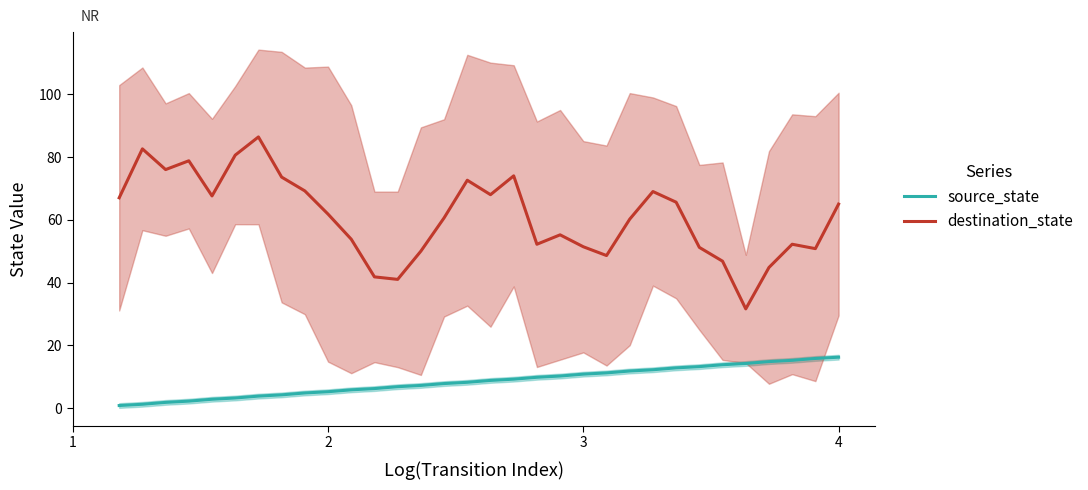

True or false: source_state and destination_state cross at least once.

False